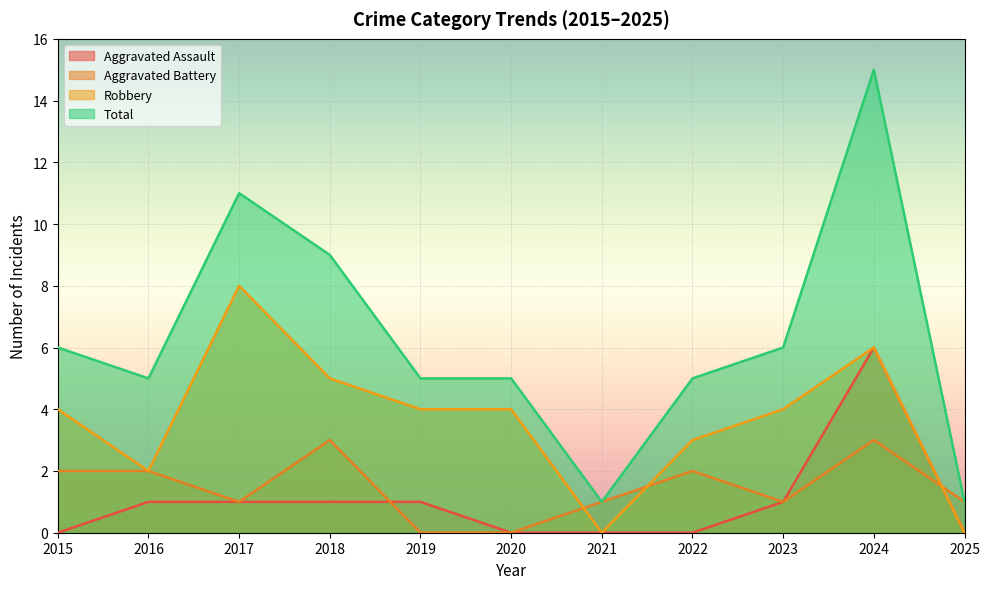

How many lines are shown in the chart?

4